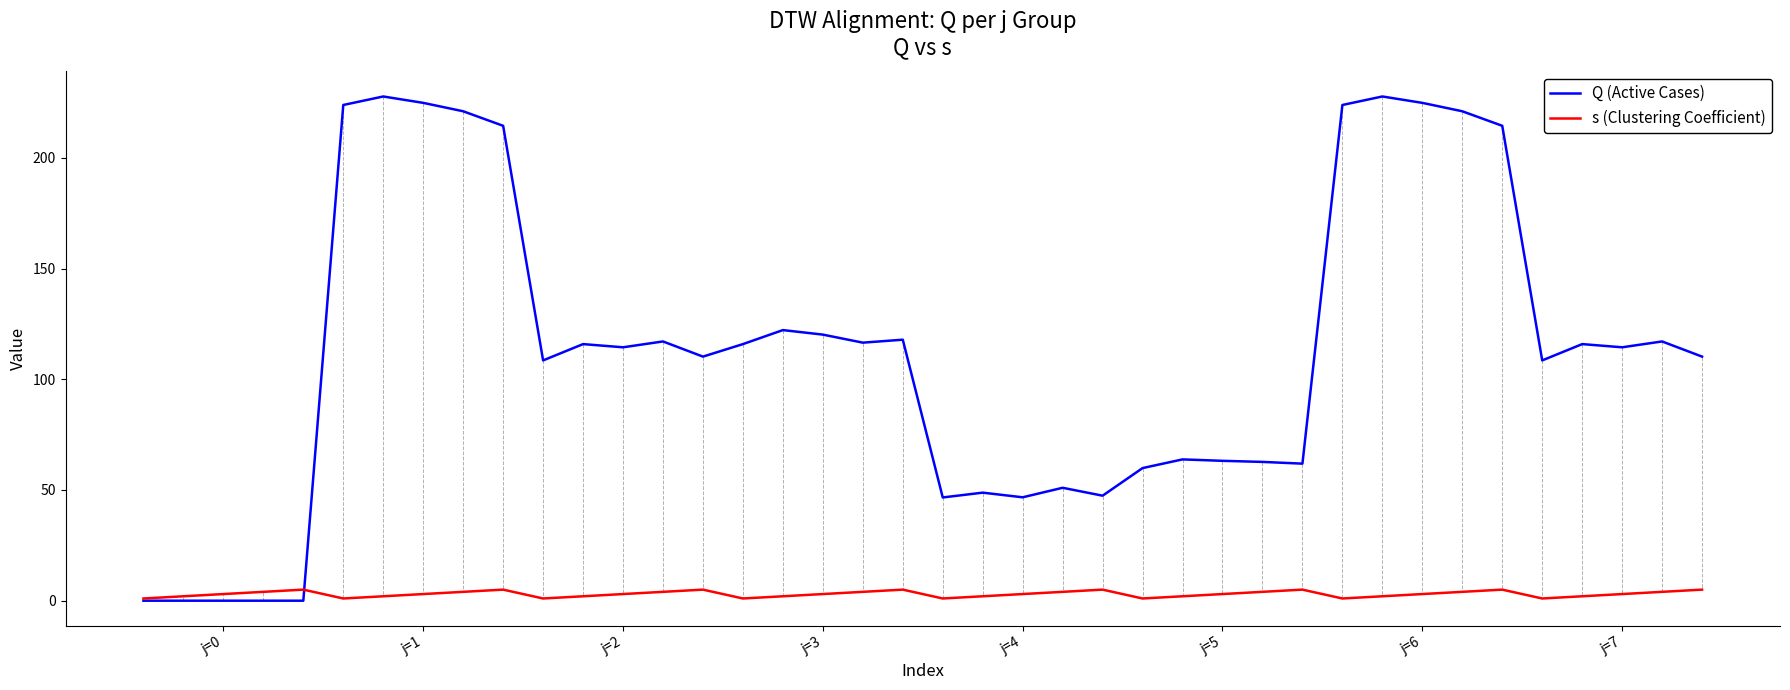

How many lines are shown in the chart?

2